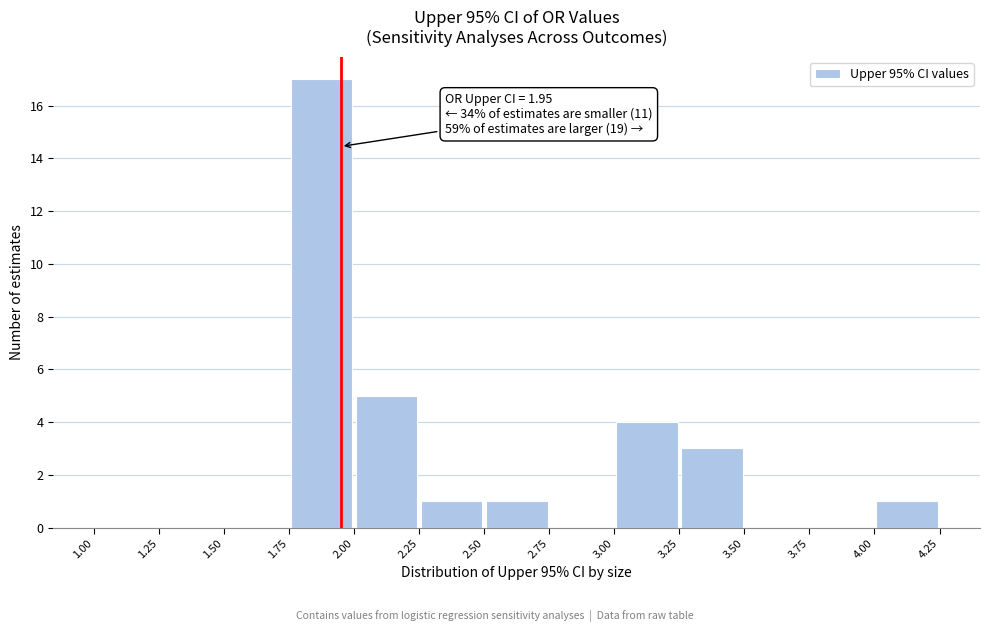

Over which range of the x-axis is the bar tallest?

1.75 to 2.00